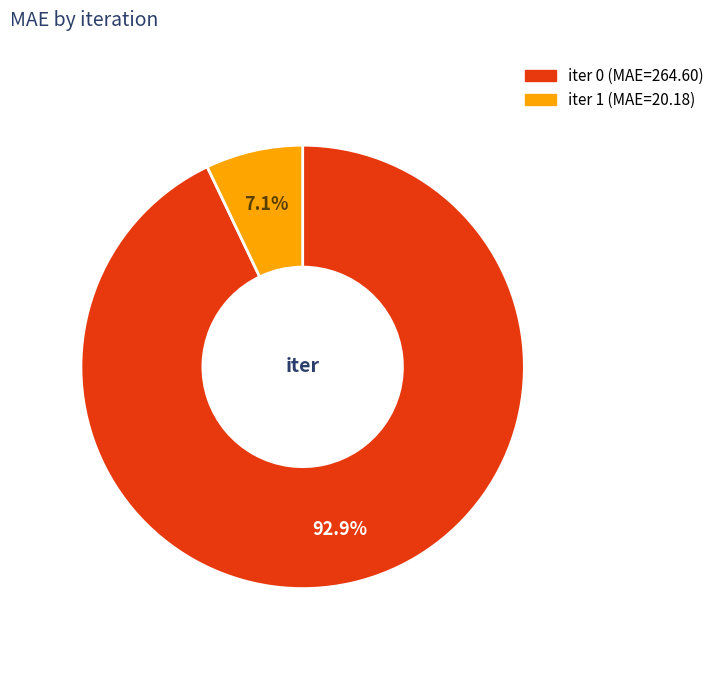

Does any single category account for the majority?

Yes